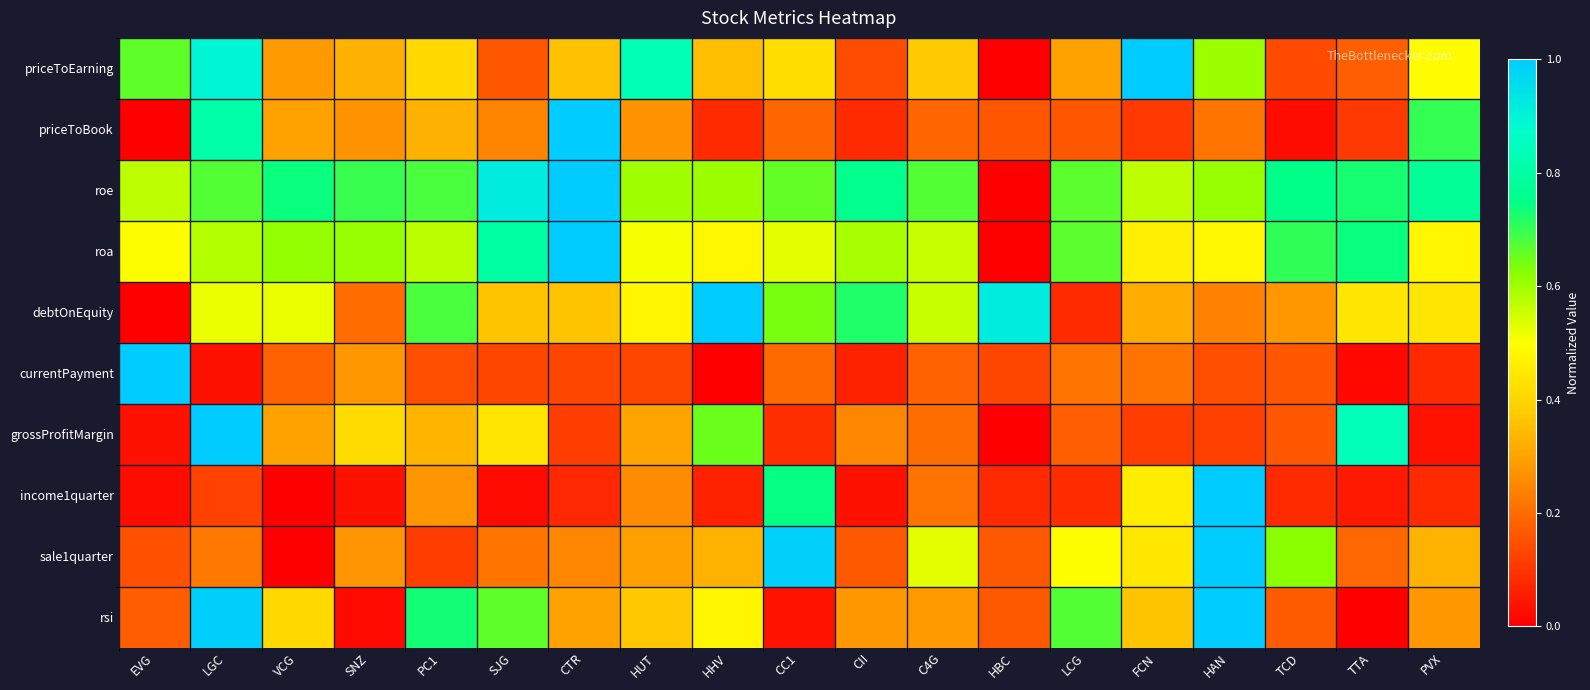

Rank the series by their maximum value, from lowest to highest.

priceToEarning, priceToBook, roe, roa, debtOnEquity, currentPayment, grossProfitMargin, income1quarter, sale1quarter, rsi